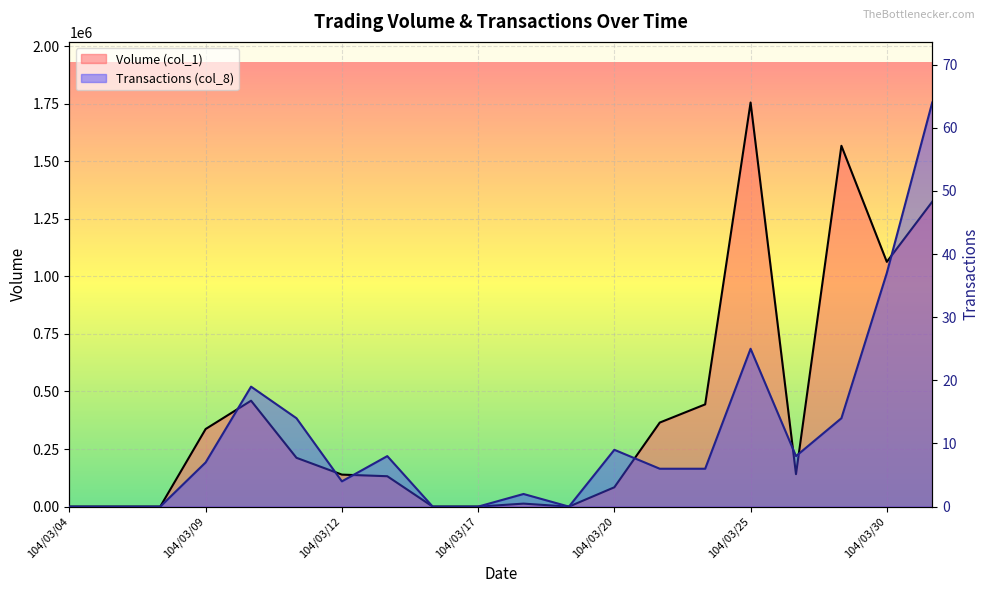

Reading left to right, list all the values displayed in this chart.

Volume (col_1): 0	0	0	337000	460000	212000	139000	132000	0	0	13000	0	84000	365000	444000	1755000	141000	1567000	1063000	1324000
Transactions (col_8): 0	0	0	7	19	14	4	8	0	0	2	0	9	6	6	25	8	14	37	64